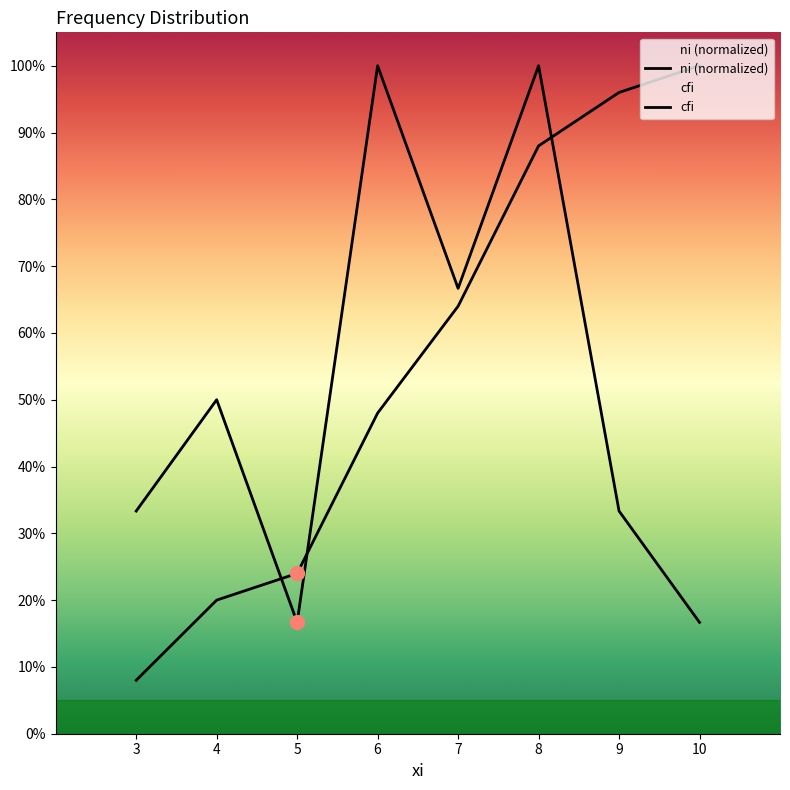

At which category is the sum across all series the highest?

8